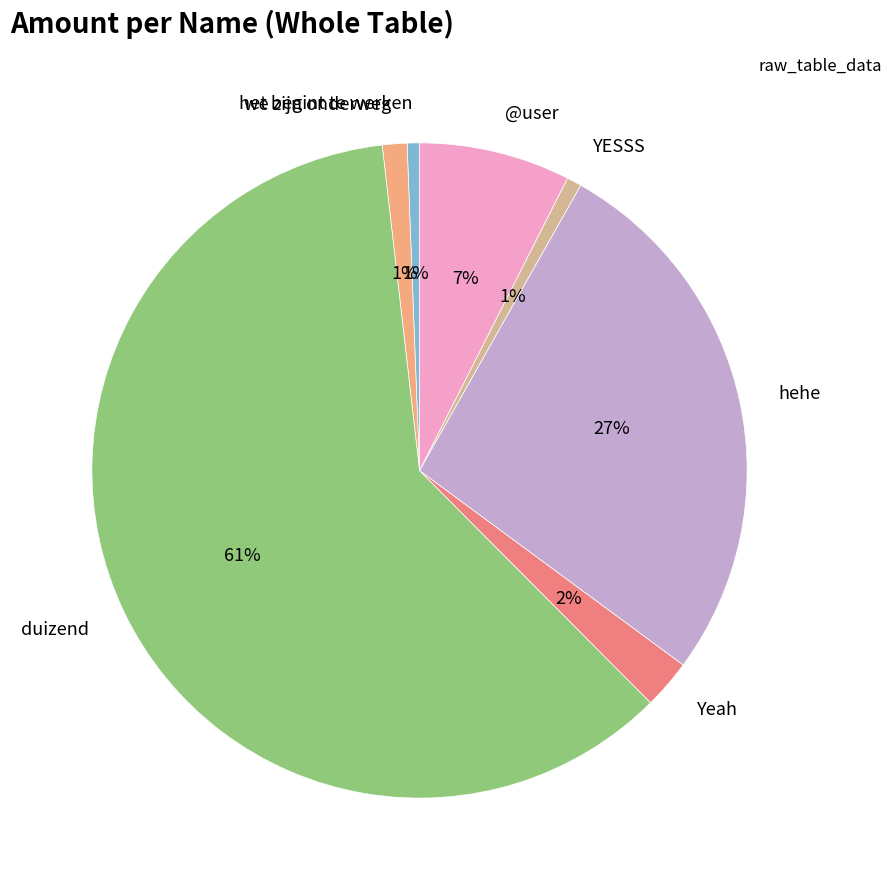

Between YESSS and duizend, which is larger?

duizend